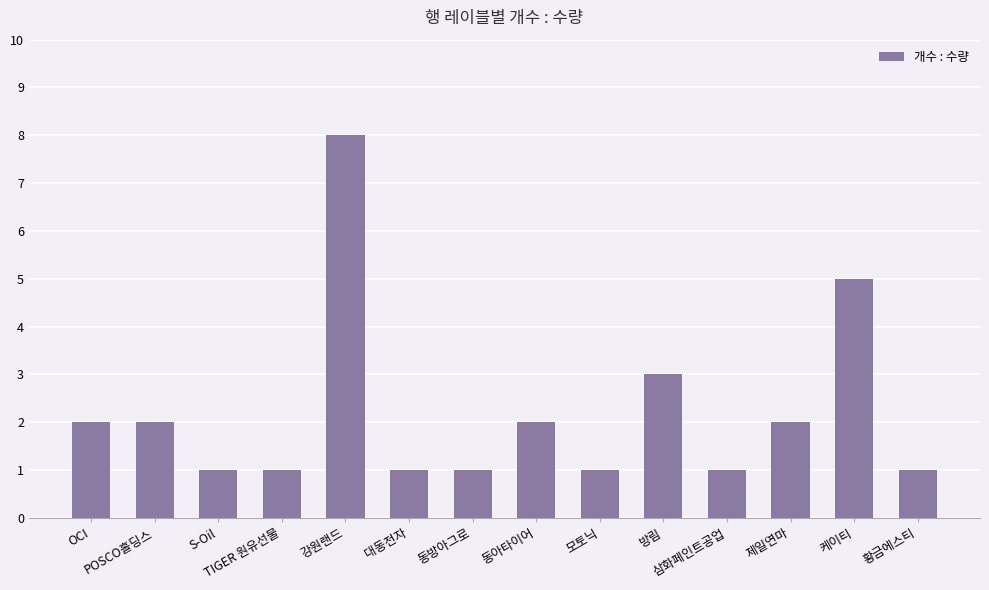

What is the greatest value displayed?

8